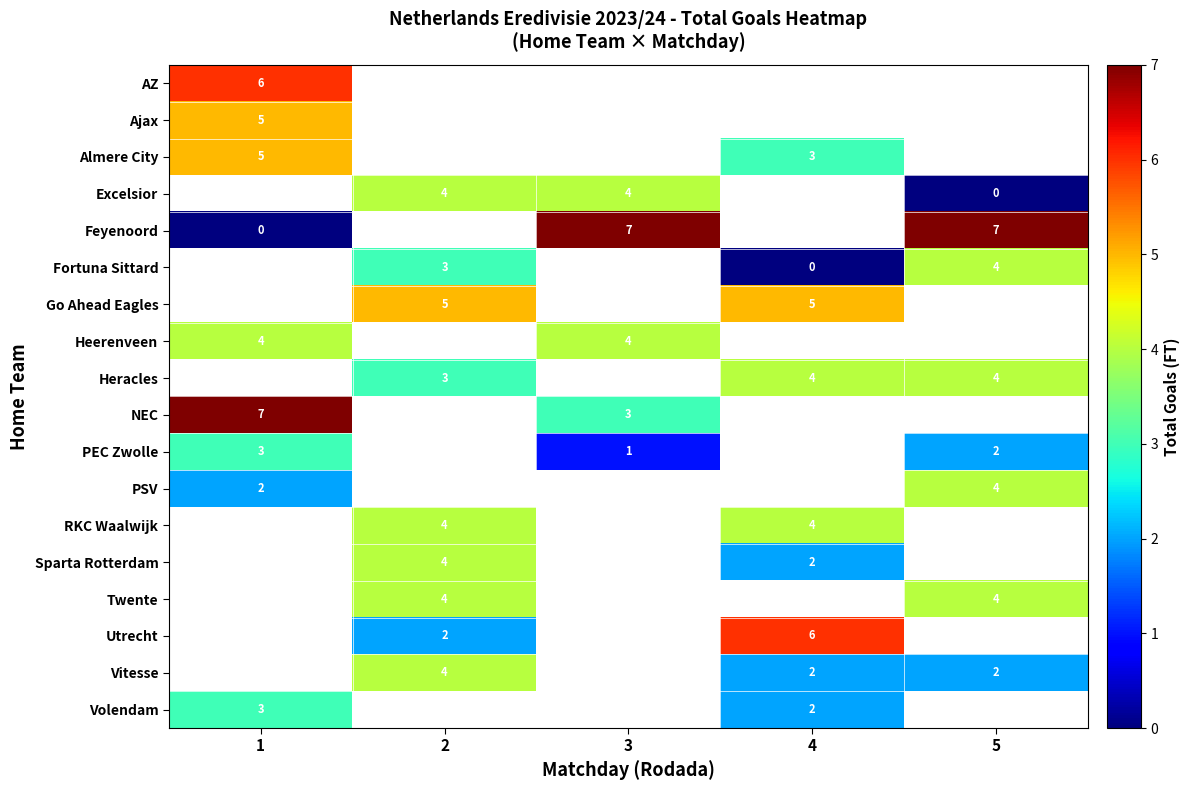

Between 1 and 3, which is larger?

3